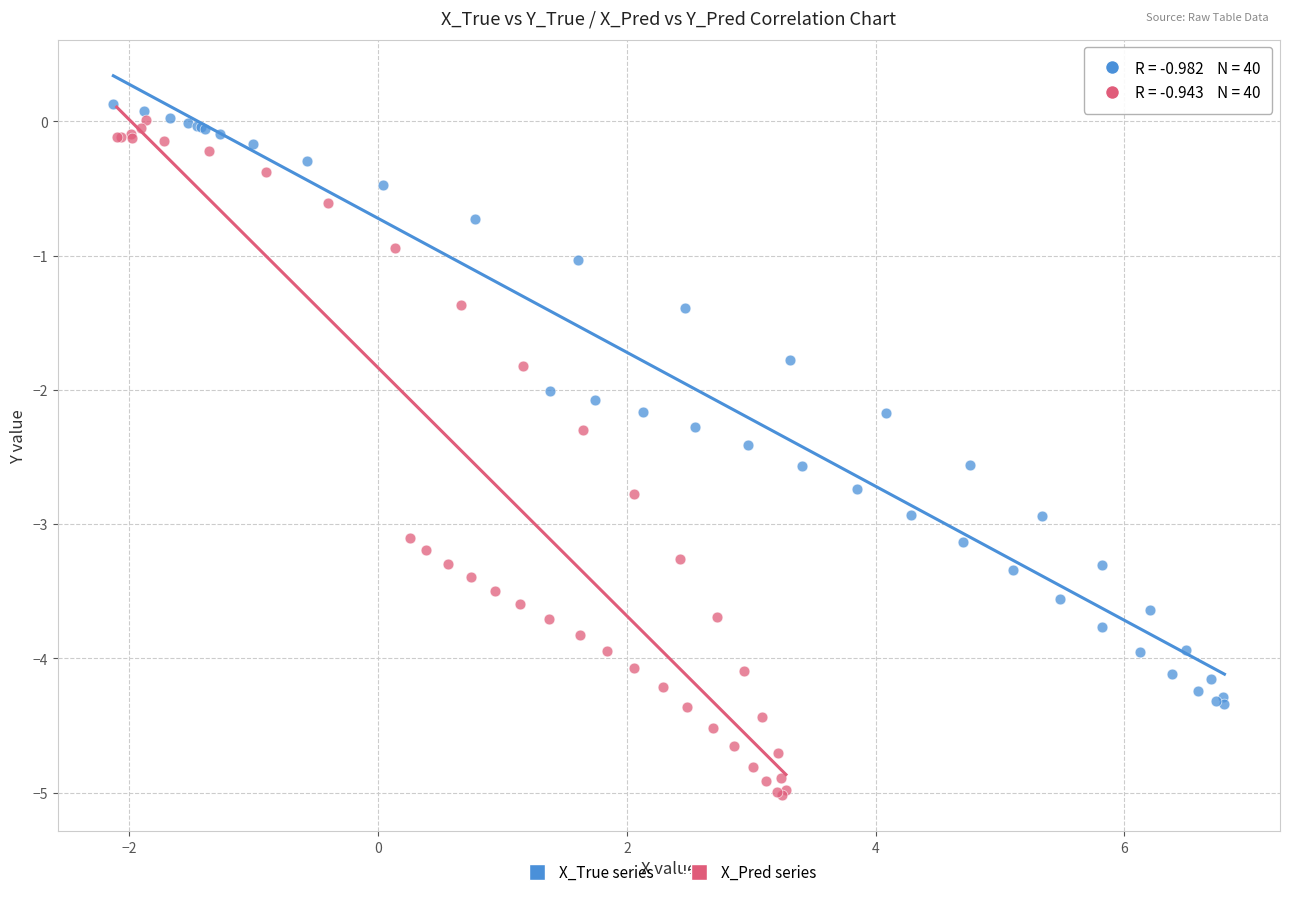

Which series has the widest spread of Y values?

X_Pred series